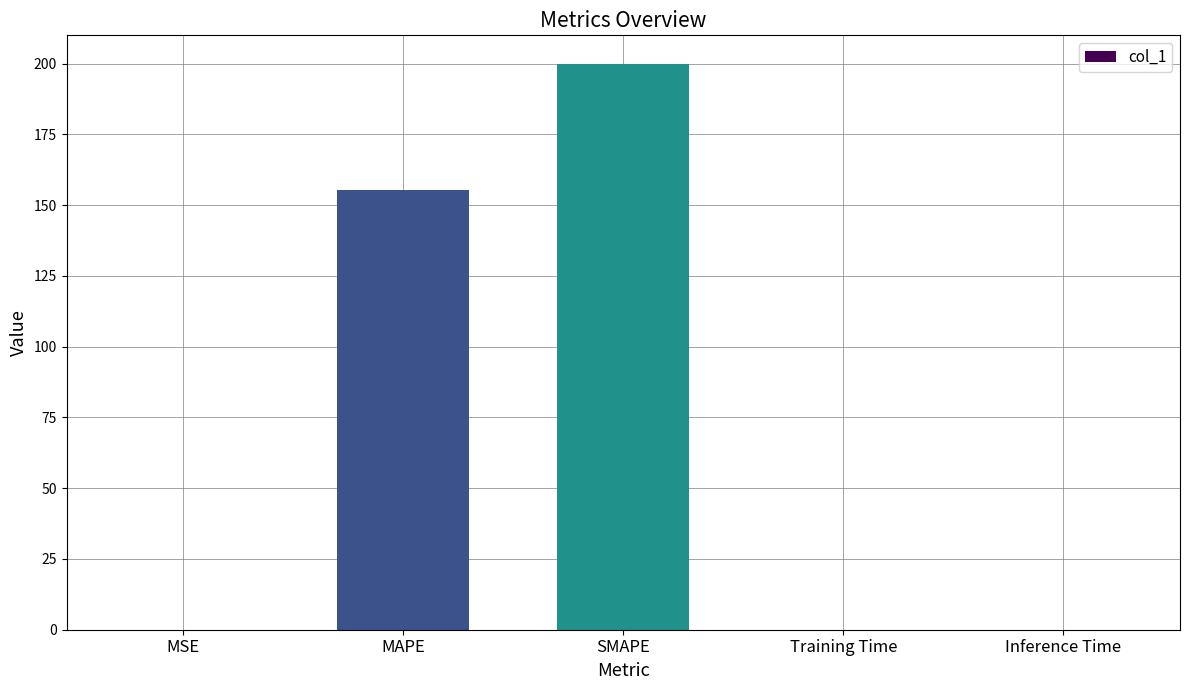

True or false: the data shows 200.0 at SMAPE.

True